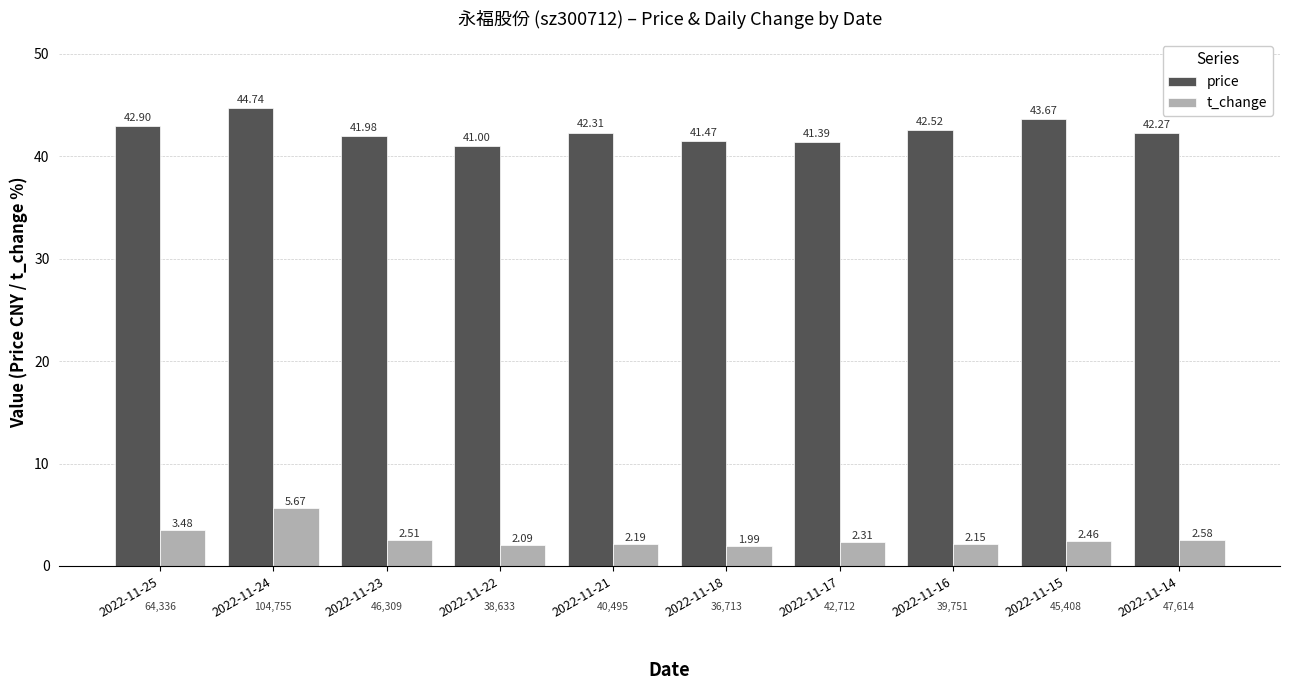

Which series has the largest total across all categories?

price